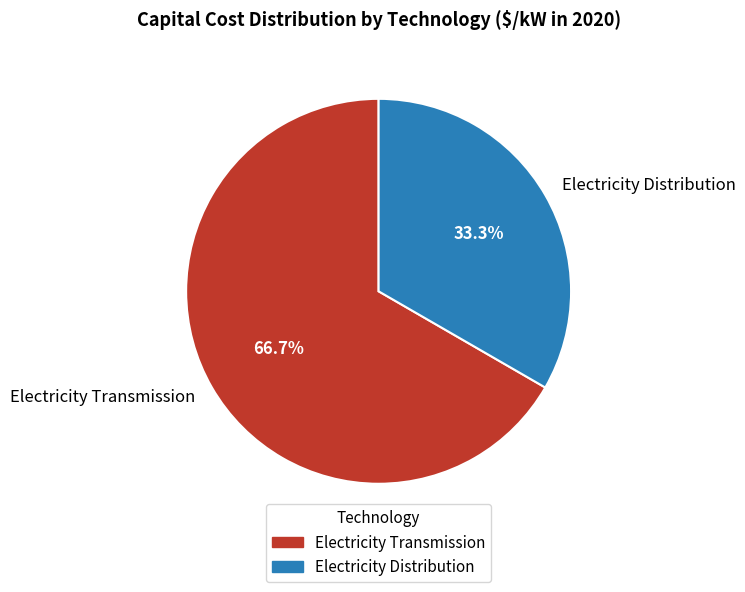

How many slices are in this pie chart?

2